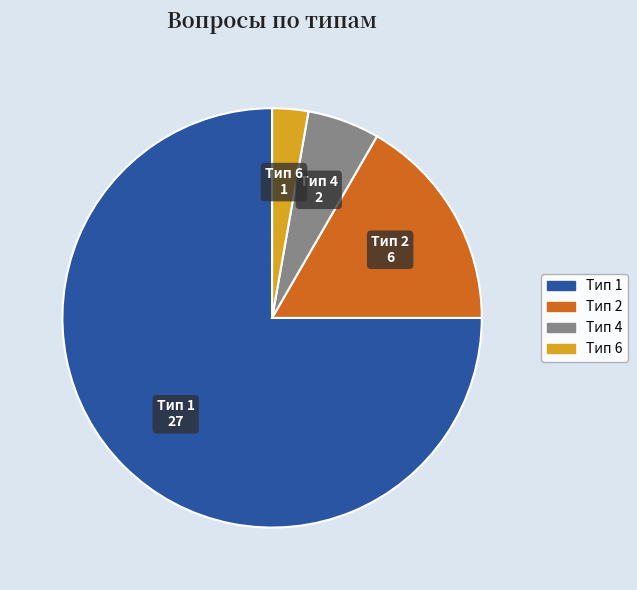

What is the largest slice in the pie chart?

Тип 1